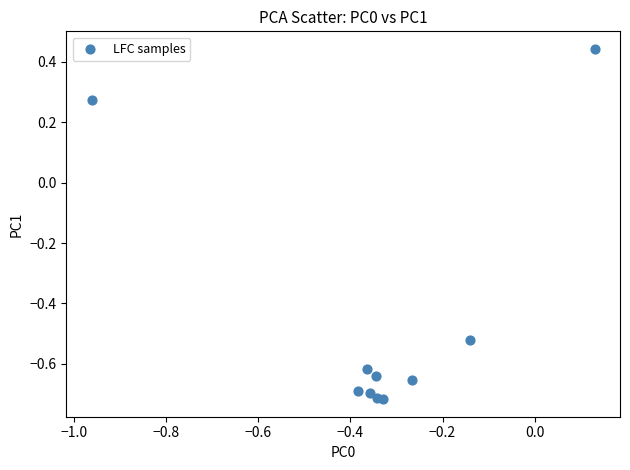

What is the range of Y values (max minus min)?

1.2